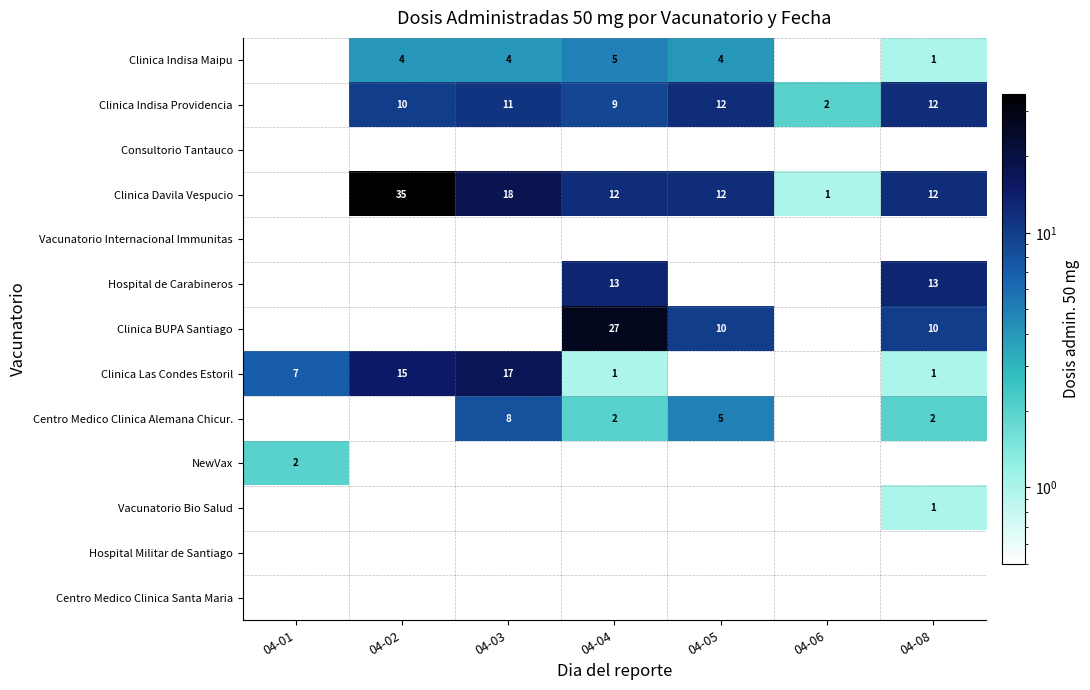

Where does the Clinica Davila Vespucio series first go above 12?

04-02